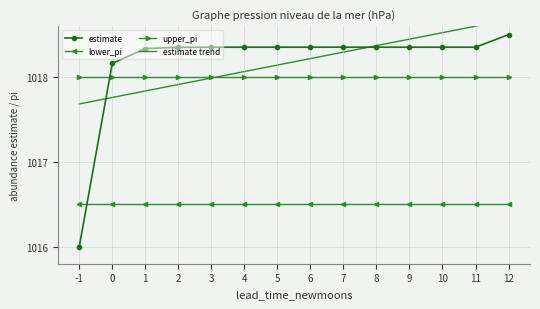

After their last crossing, which series has the higher values: estimate trend or upper_pi?

estimate trend